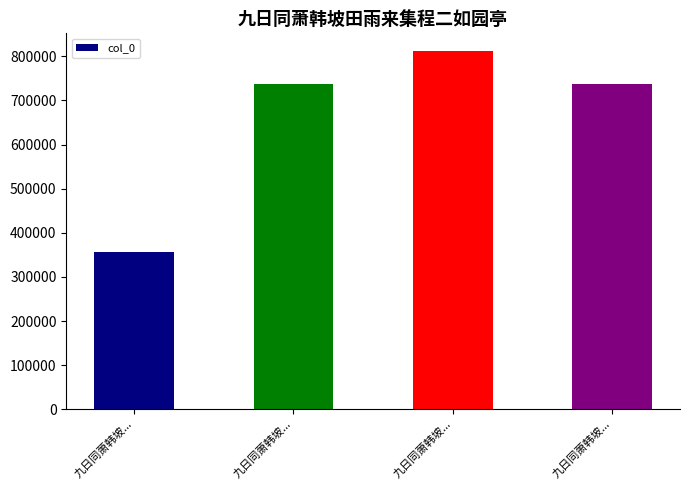

What is the greatest value displayed?

811511